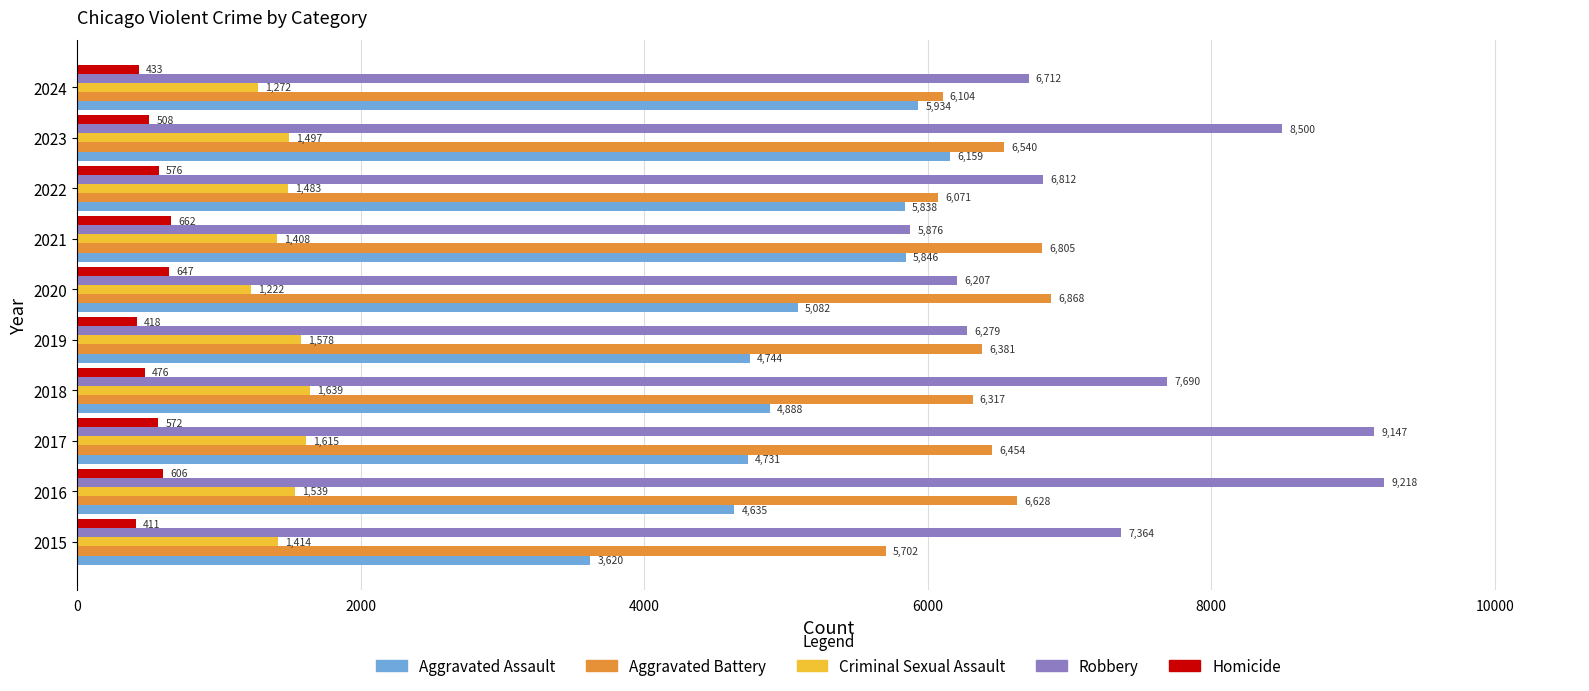

Which series has the widest spread of values?

Robbery